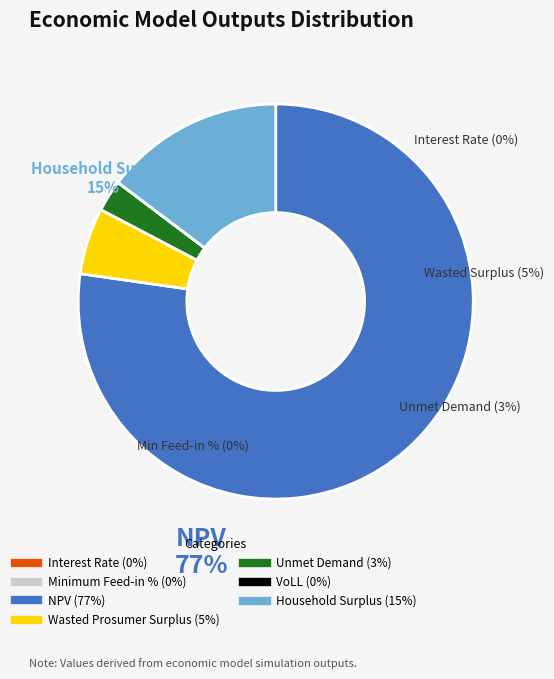

Between Wasted Prosumer Surplus and NPV, which is larger?

NPV